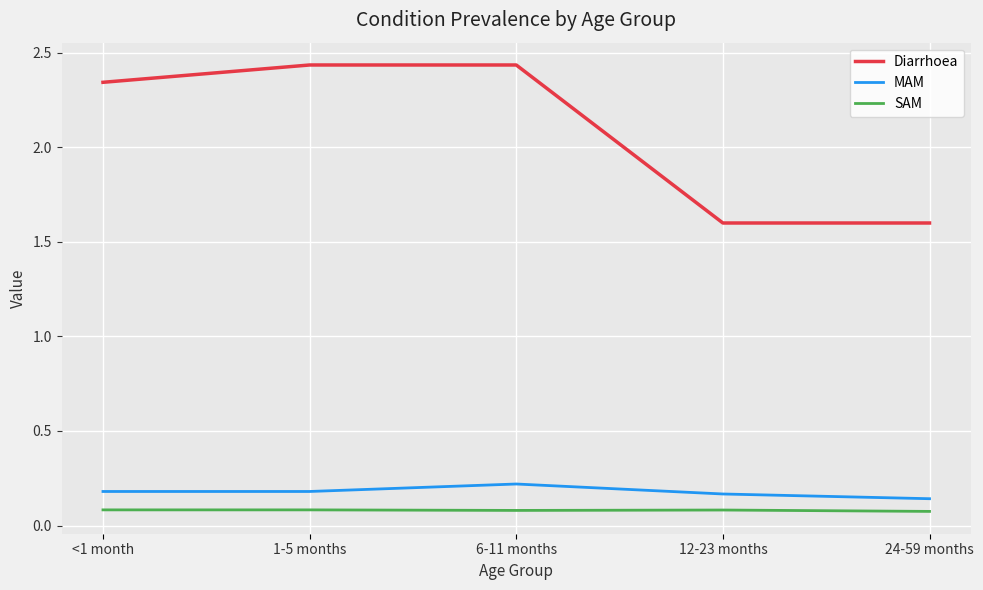

How many Diarrhoea values are between 1 and 2?

2